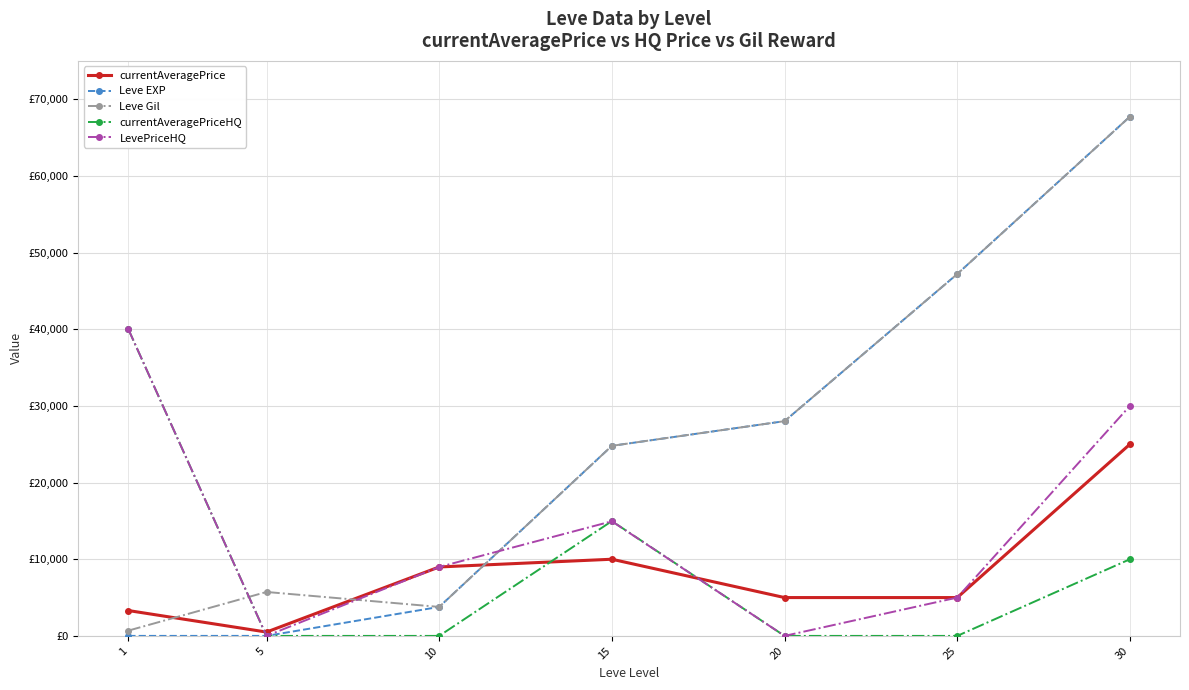

Does the chart have visible grid lines?

Yes